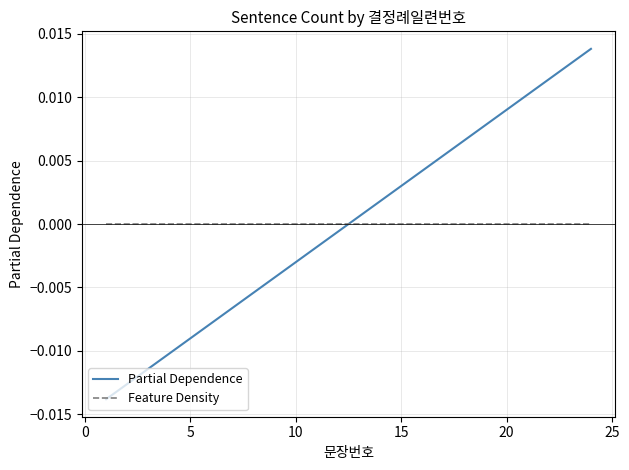

Which series has the largest range (max minus min)?

Partial Dependence